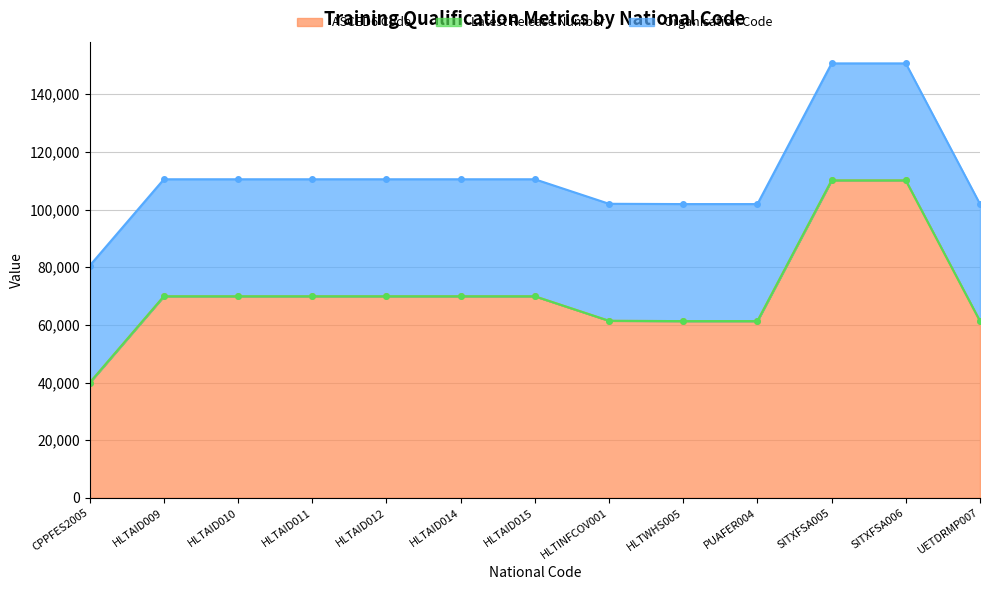

Reading right to left, what are all the values shown in this chart?

ASCED6 Code: UETDRMP007=61301	SITXFSA006=110111	SITXFSA005=110111	PUAFER004=61301	HLTWHS005=61301	HLTINFCOV001=61399	HLTAID015=69907	HLTAID014=69907	HLTAID012=69907	HLTAID011=69907	HLTAID010=69907	HLTAID009=69907	CPPFES2005=39905
Latest Release Number: UETDRMP007=1	SITXFSA006=1	SITXFSA005=1	PUAFER004=1	HLTWHS005=1	HLTINFCOV001=1	HLTAID015=2	HLTAID014=1	HLTAID012=2	HLTAID011=1	HLTAID010=1	HLTAID009=1	CPPFES2005=1
Organisation Code: UETDRMP007=40607	SITXFSA006=40607	SITXFSA005=40607	PUAFER004=40607	HLTWHS005=40607	HLTINFCOV001=40607	HLTAID015=40607	HLTAID014=40607	HLTAID012=40607	HLTAID011=40607	HLTAID010=40607	HLTAID009=40607	CPPFES2005=40607